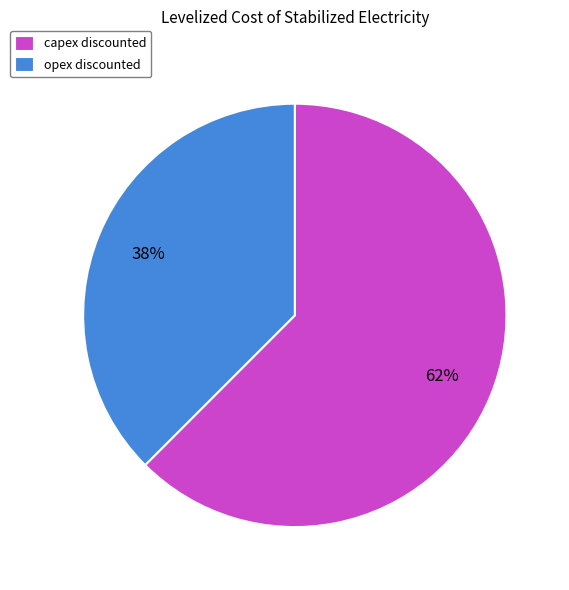

Rank the categories by value from lowest to highest.

opex discounted, capex discounted